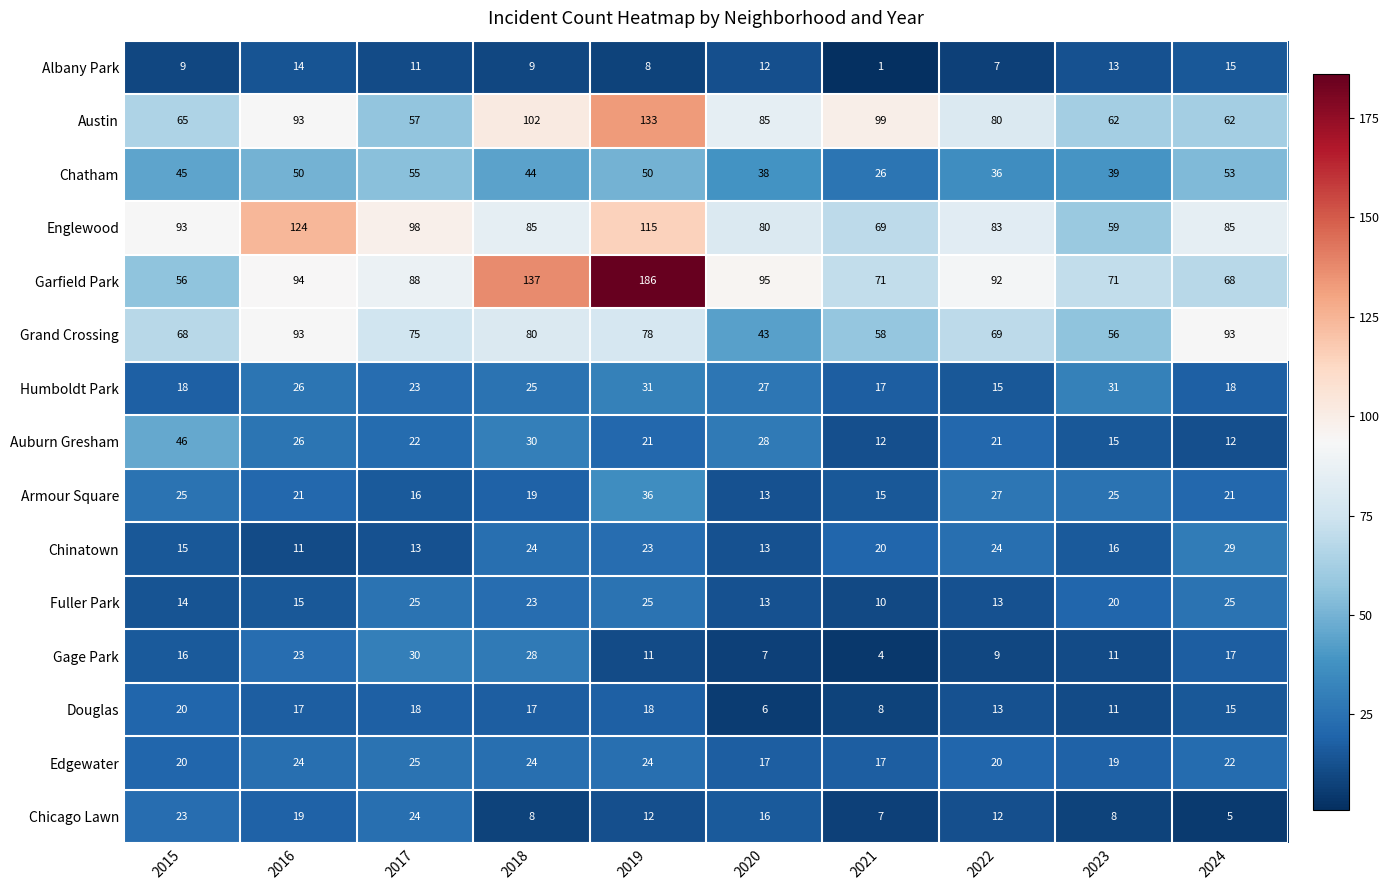

Which series has the largest total across all categories?

Garfield Park